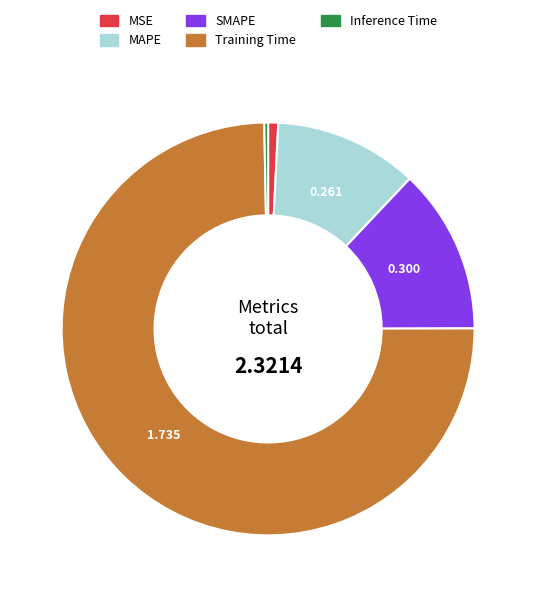

Between Training Time and MSE, which is larger?

Training Time